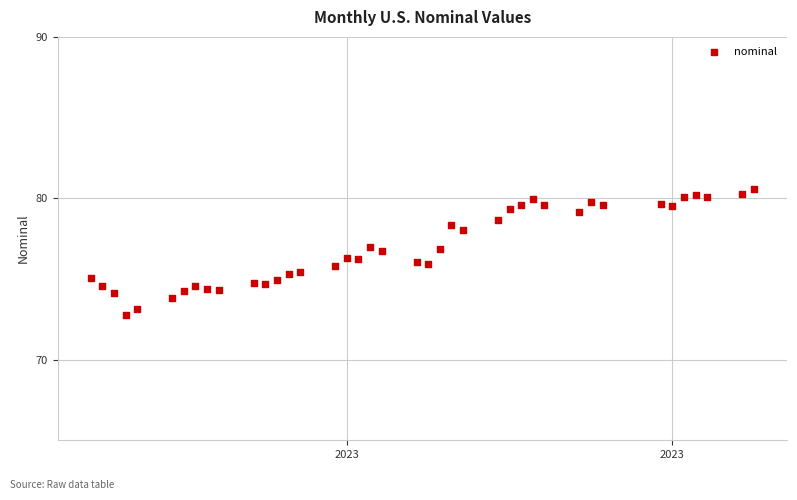

What is the range of X values (max minus min)?

57.0